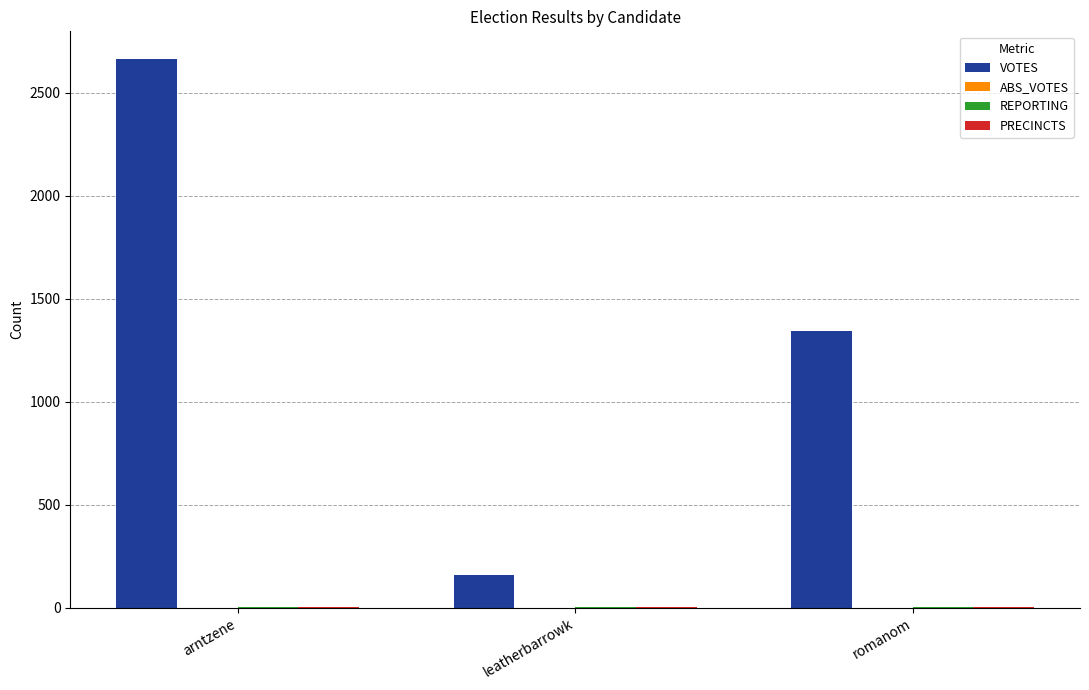

Is it true that VOTES equals 2664 at arntzene?

True